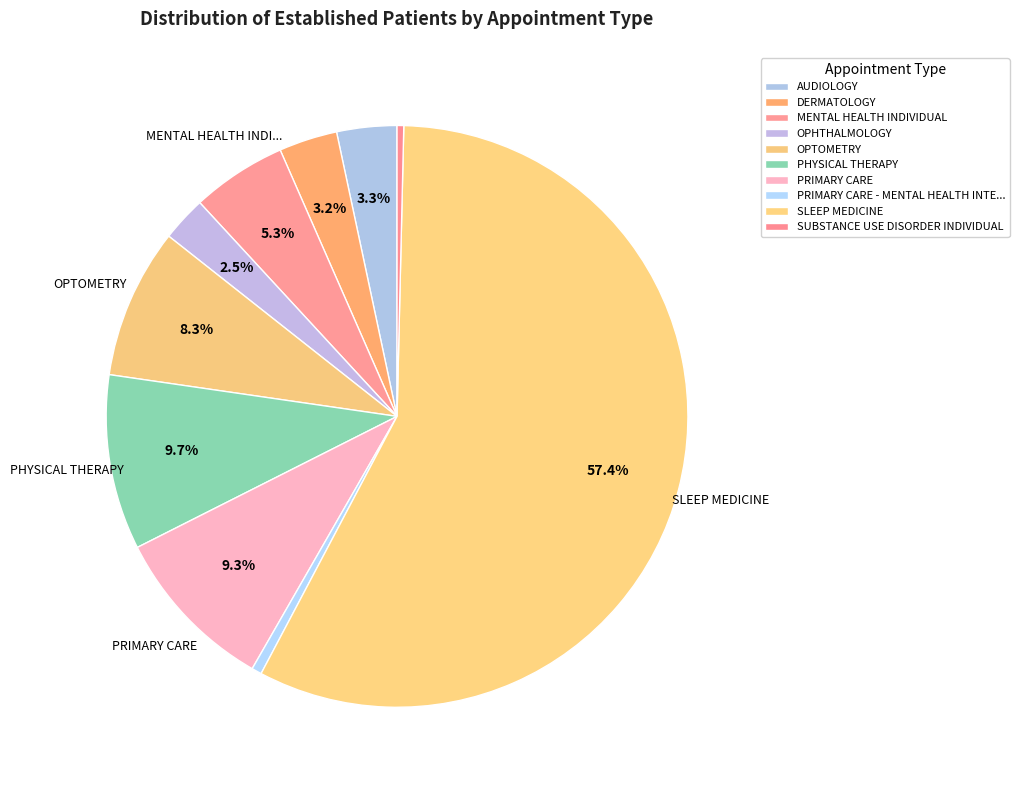

Count the number of slices in the pie.

10